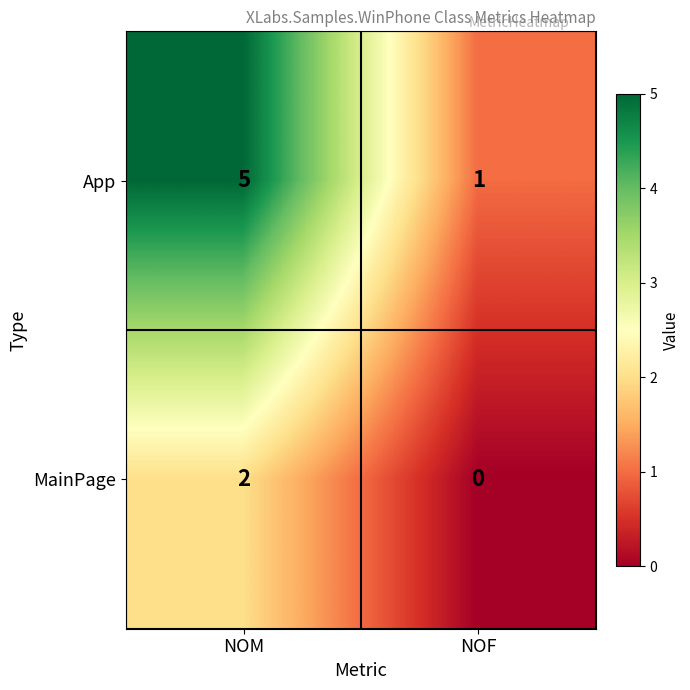

Reading left to right, transcribe all the data shown in this chart.

App: 5	1
MainPage: 2	0